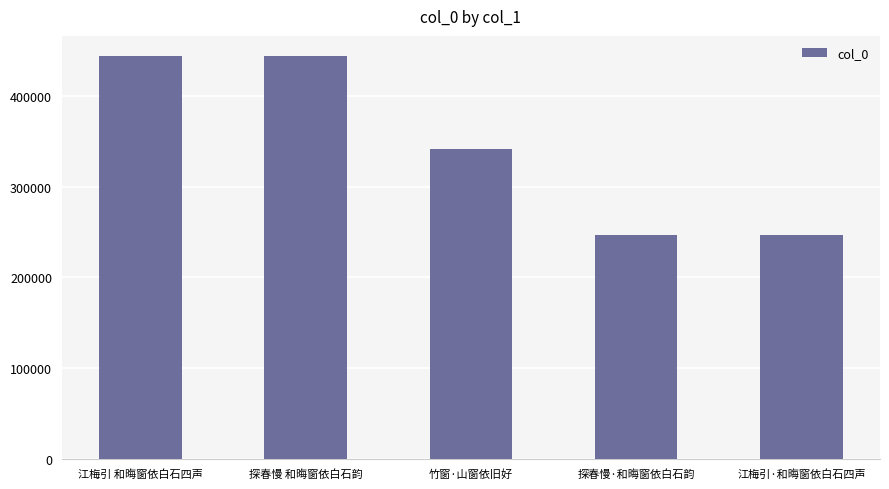

What is the smallest value displayed?

246464